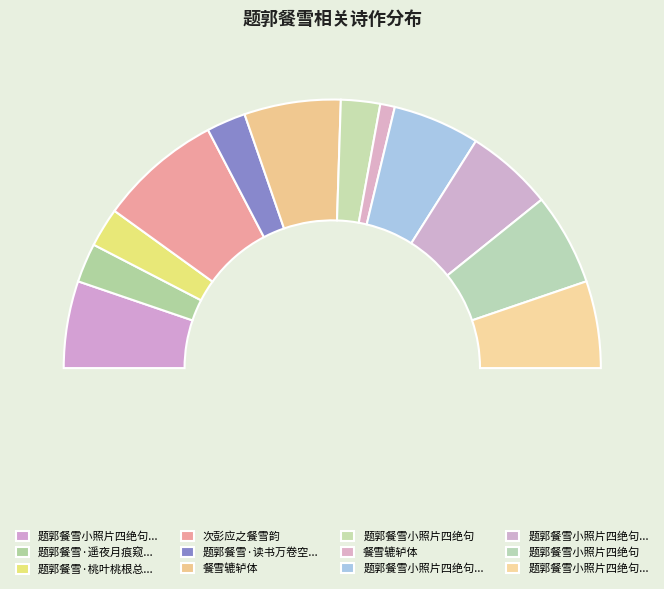

To the nearest percent, what percentage of the pie is 题郭餐雪·遥夜月痕窥隐隐?

5%